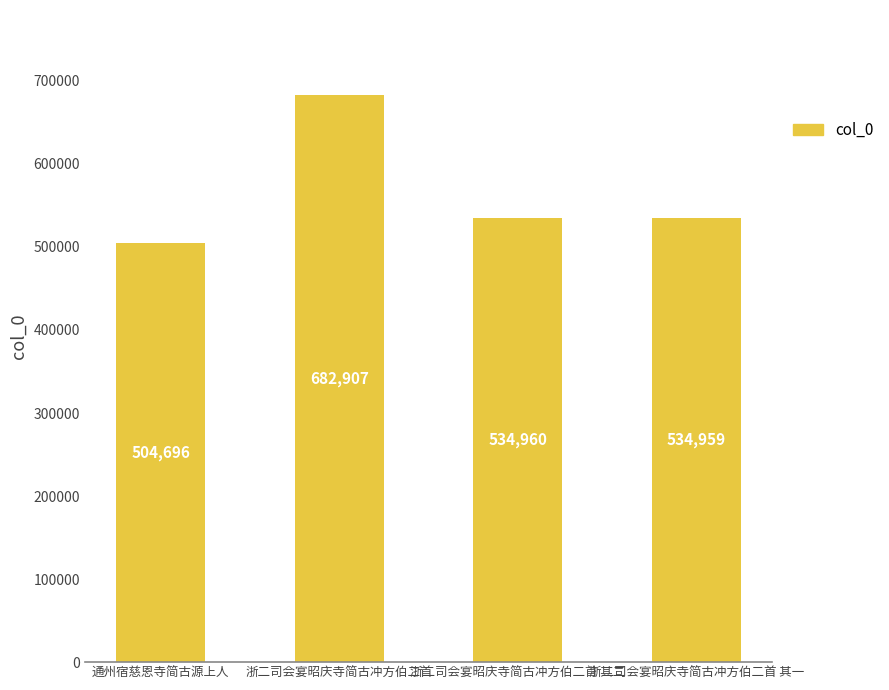

The chart shows a value of 373153 at 浙二司会宴昭庆寺简古冲方伯二首 其一. True or false?

False